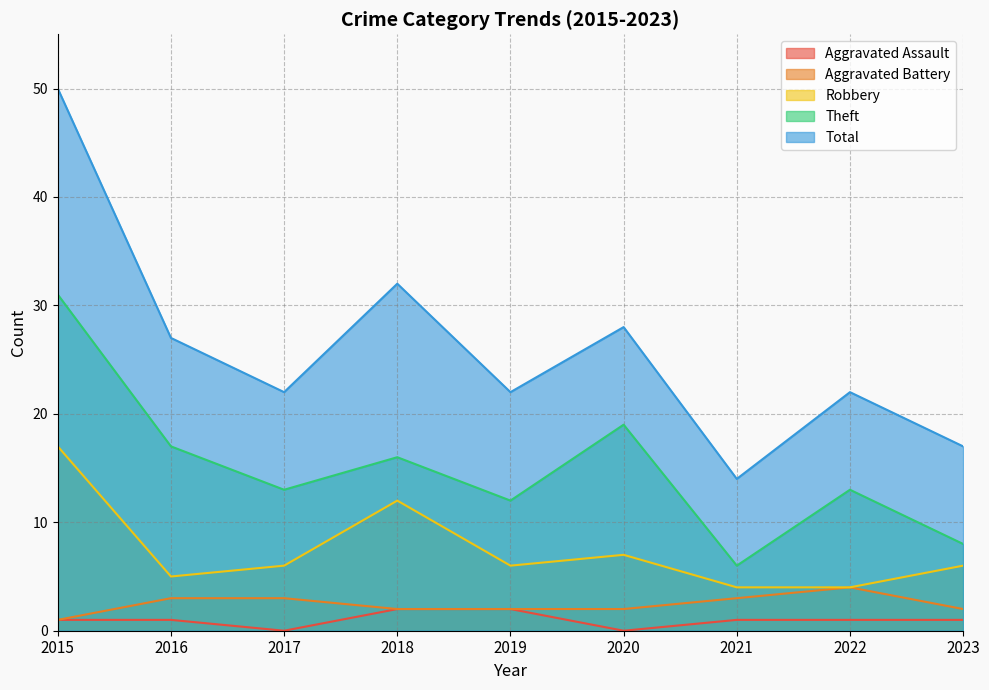

True or false: Theft and Aggravated Battery cross at least once.

False